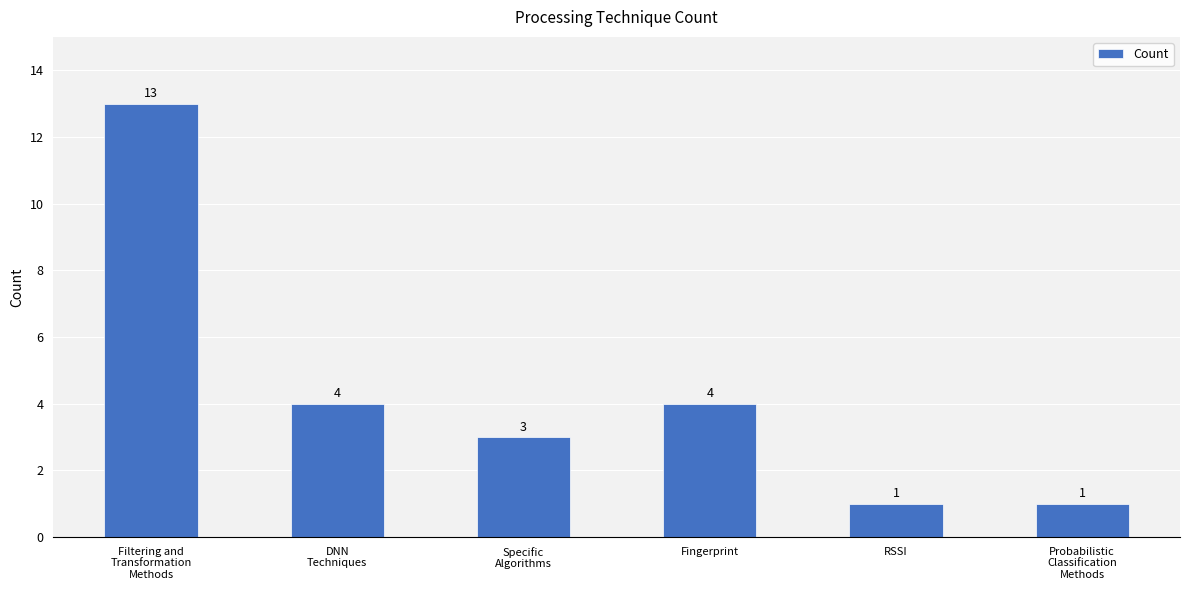

Reading right to left, list all the values displayed in this chart.

1	1	4	3	4	13